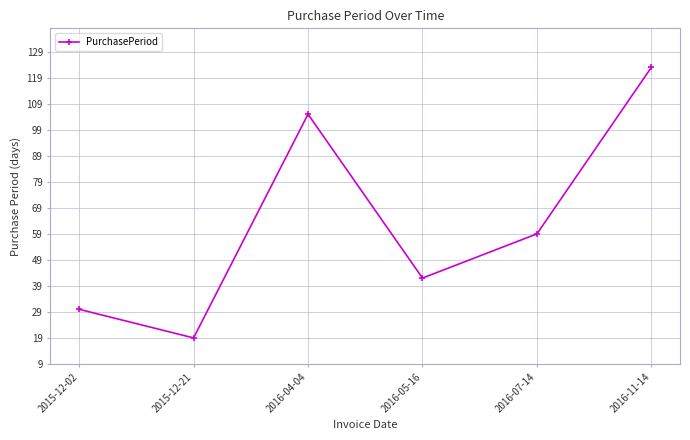

The value at 2015-12-21 is 19. True or false?

True